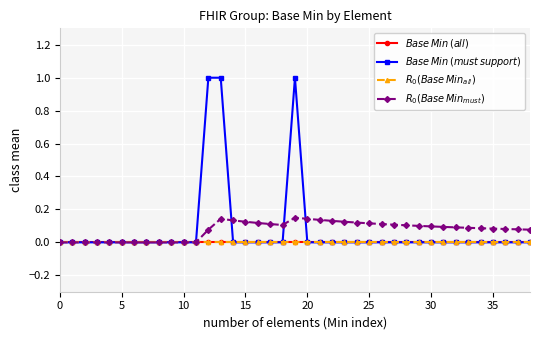

Does the chart have visible grid lines?

Yes